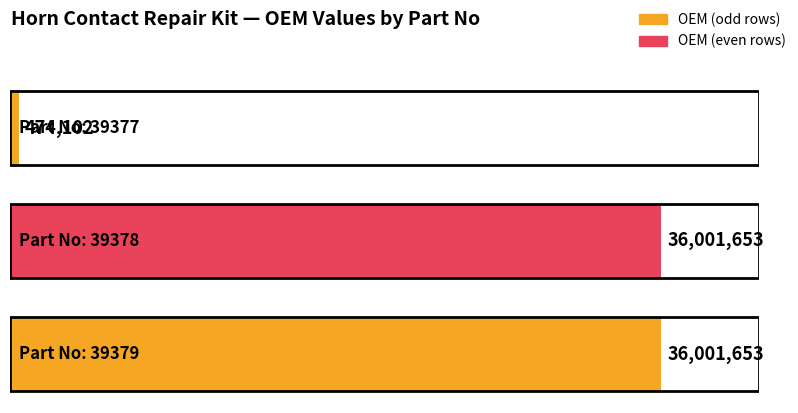

The value at 39379 is 16978880. True or false?

False